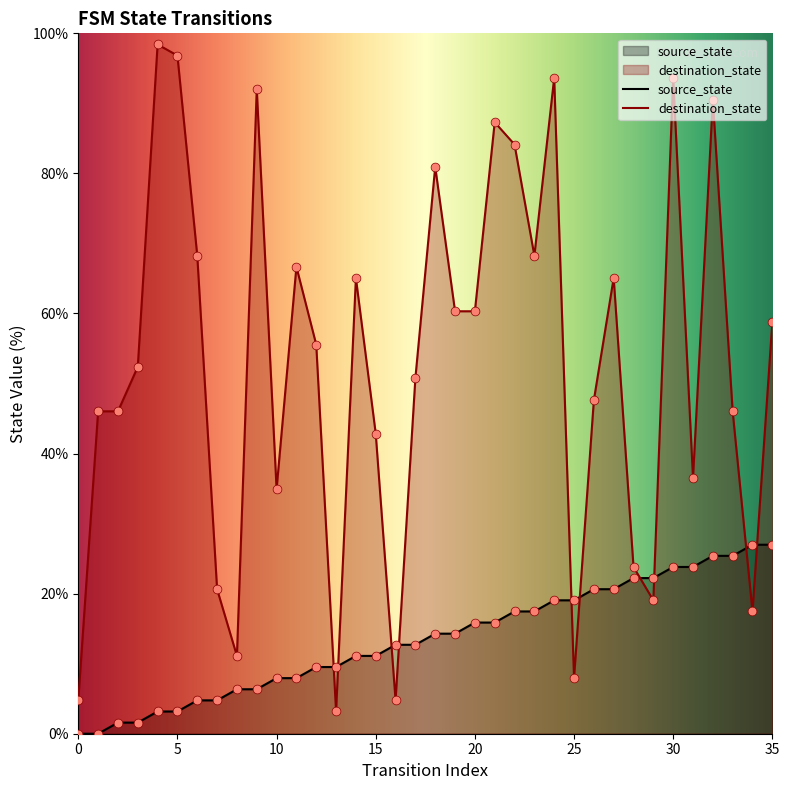

At which category is the sum across all series the highest?

30